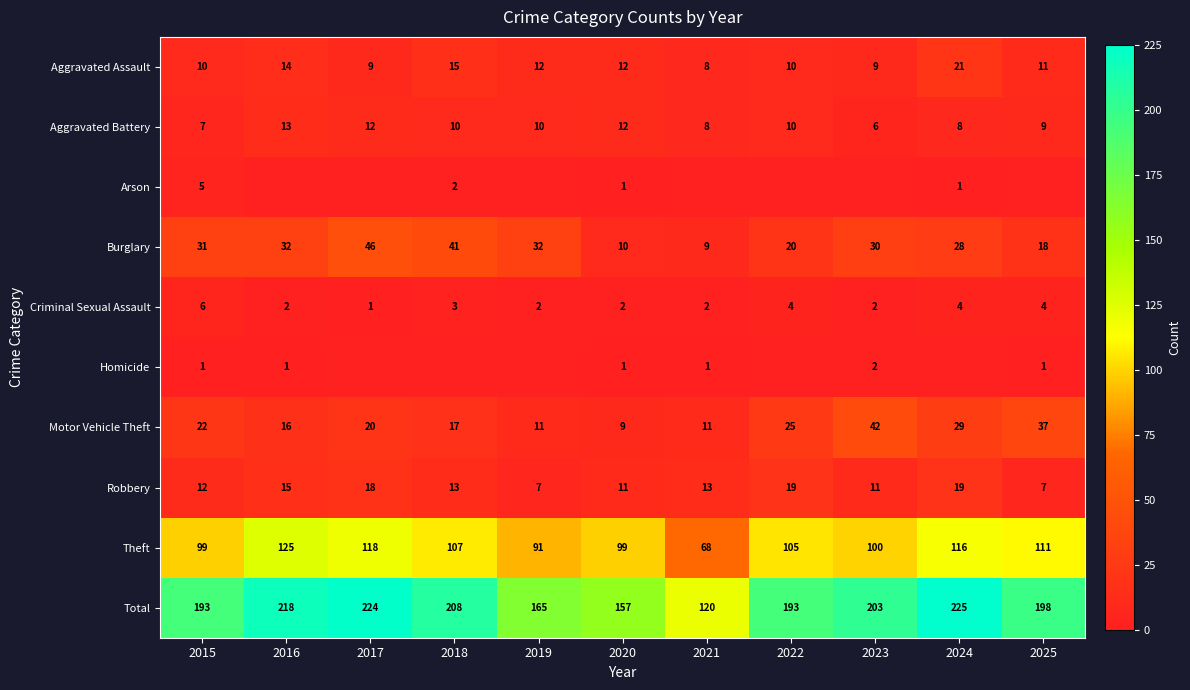

What is the sum of the Burglary values at 2023 and 2018?

71